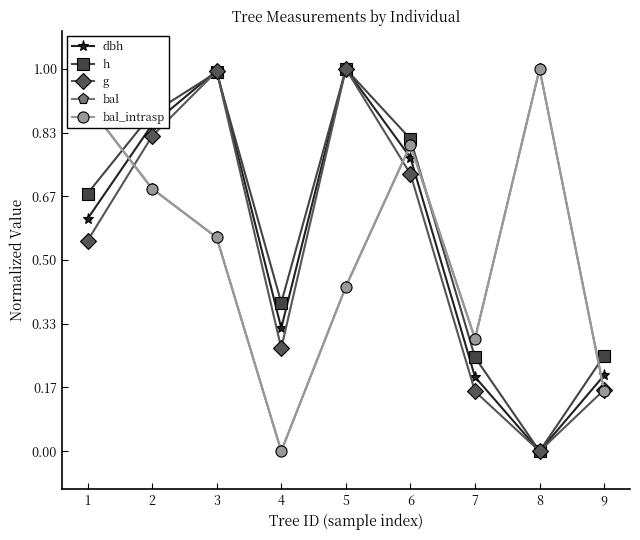

How many interior local valleys does the g series have?

2